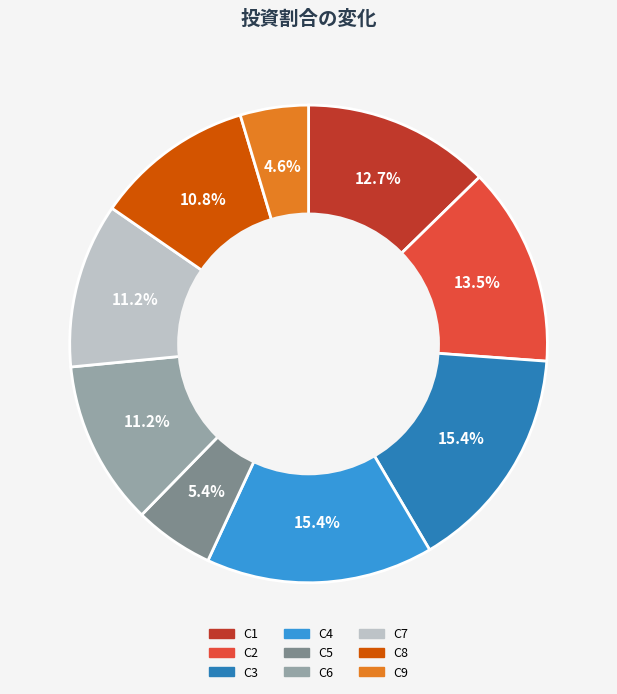

How much of the chart is everything except C1?

87.3%